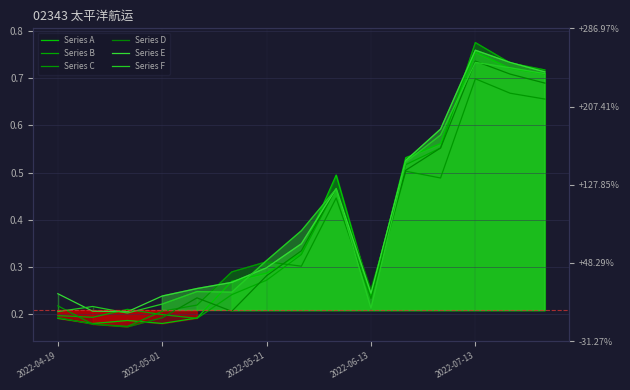

Is the value of Series C at 2022-05-01 greater than the value of Series A at 2022-06-13?

No